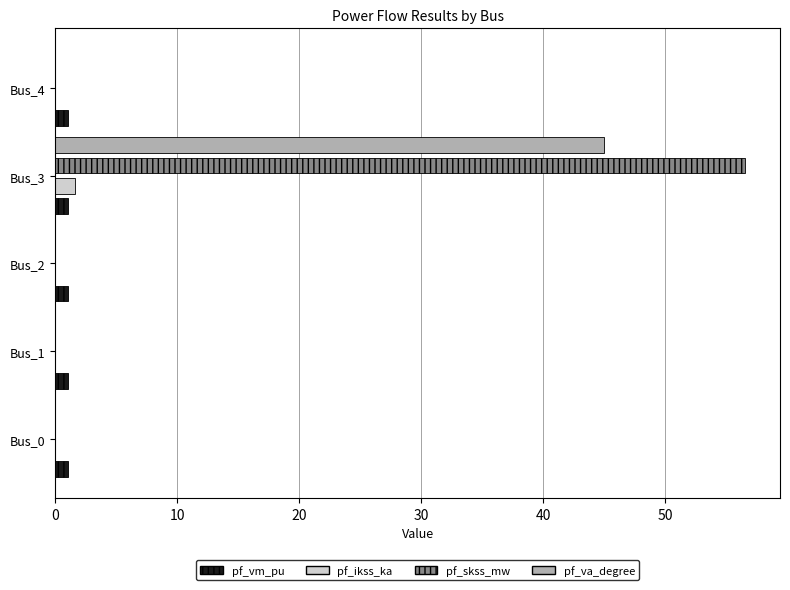

How many distinct data groups are displayed?

4